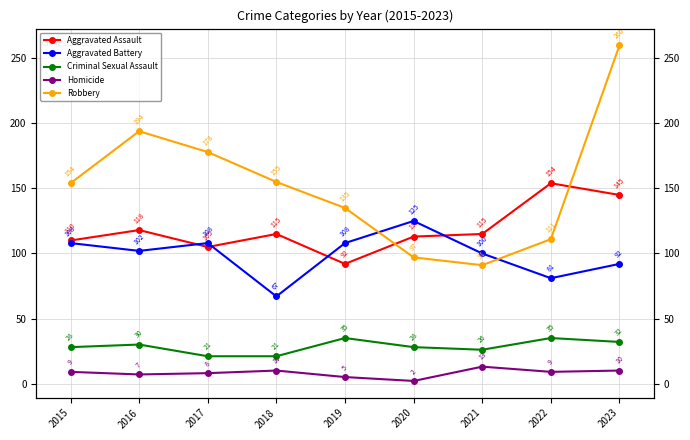

At how many categories does at least one series exceed 110?

9